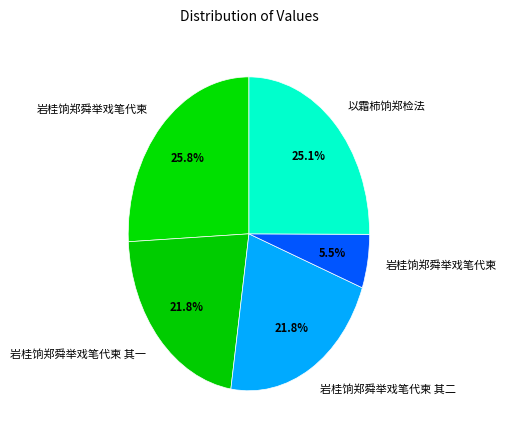

How many slices are in this pie chart?

5